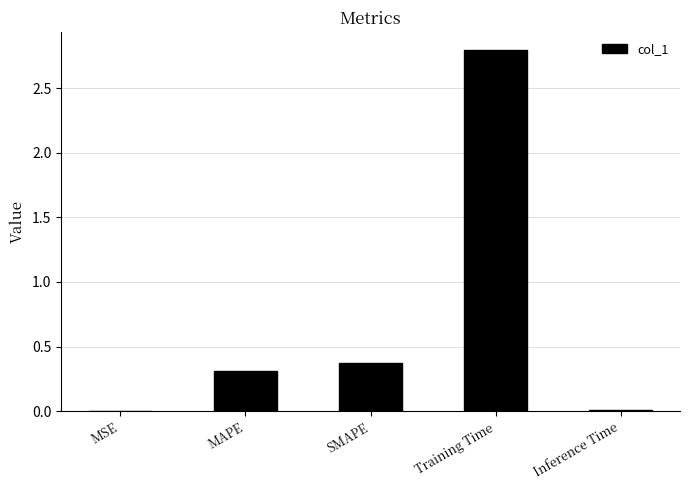

Which category has the highest value across all series?

Training Time